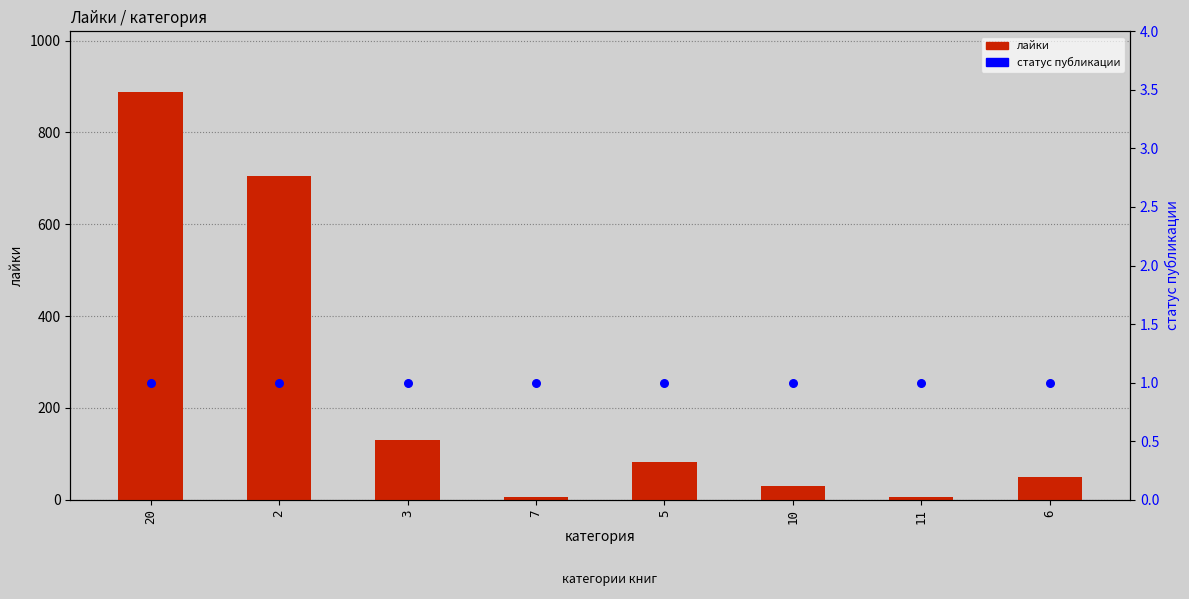

Which series has the largest total across all categories?

лайки